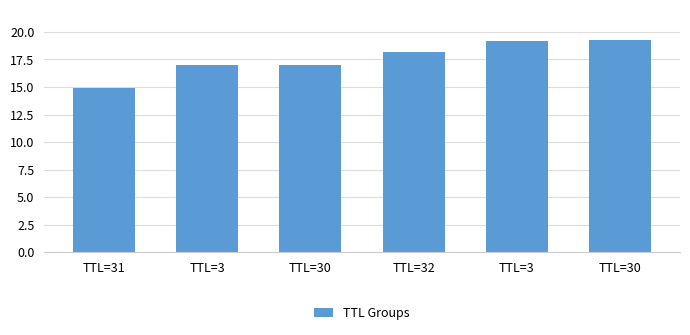

At which label does the data first exceed 18?

TTL=32